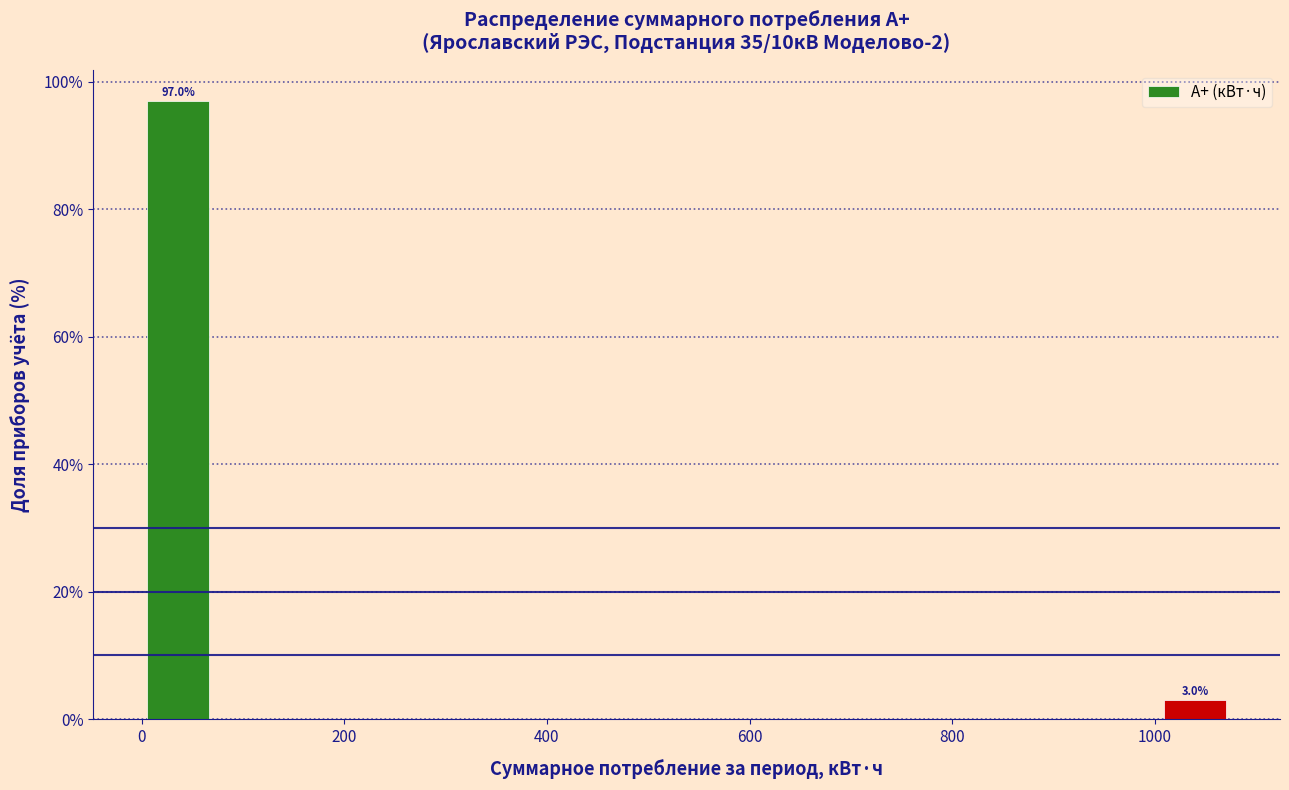

Read against the x-axis, roughly where is the centre of the tallest bar?

40